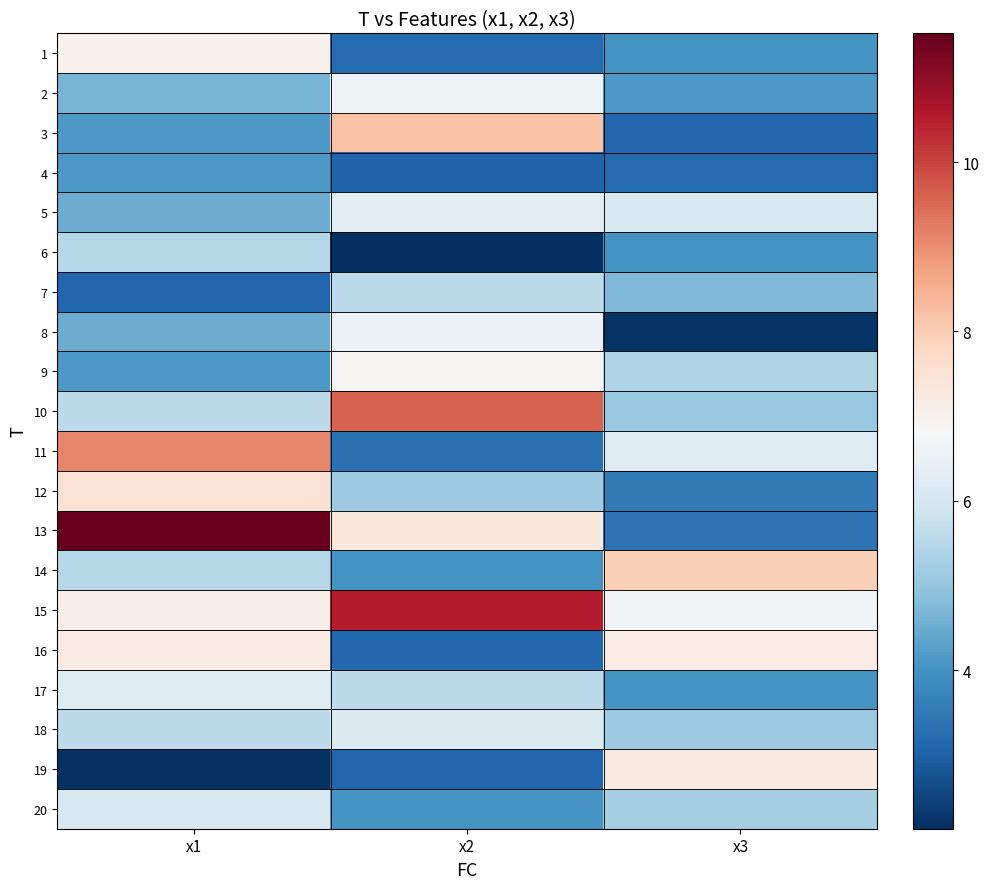

Rank the series at x2 from highest to lowest value.

15, 10, 3, 13, 9, 2, 8, 5, 18, 7, 17, 12, 20, 14, 11, 1, 16, 19, 4, 6